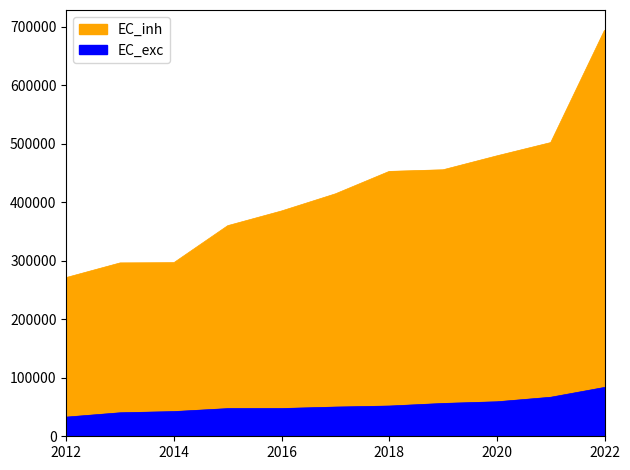

Is it true that EC_inh equals 116569 at 2012?

False